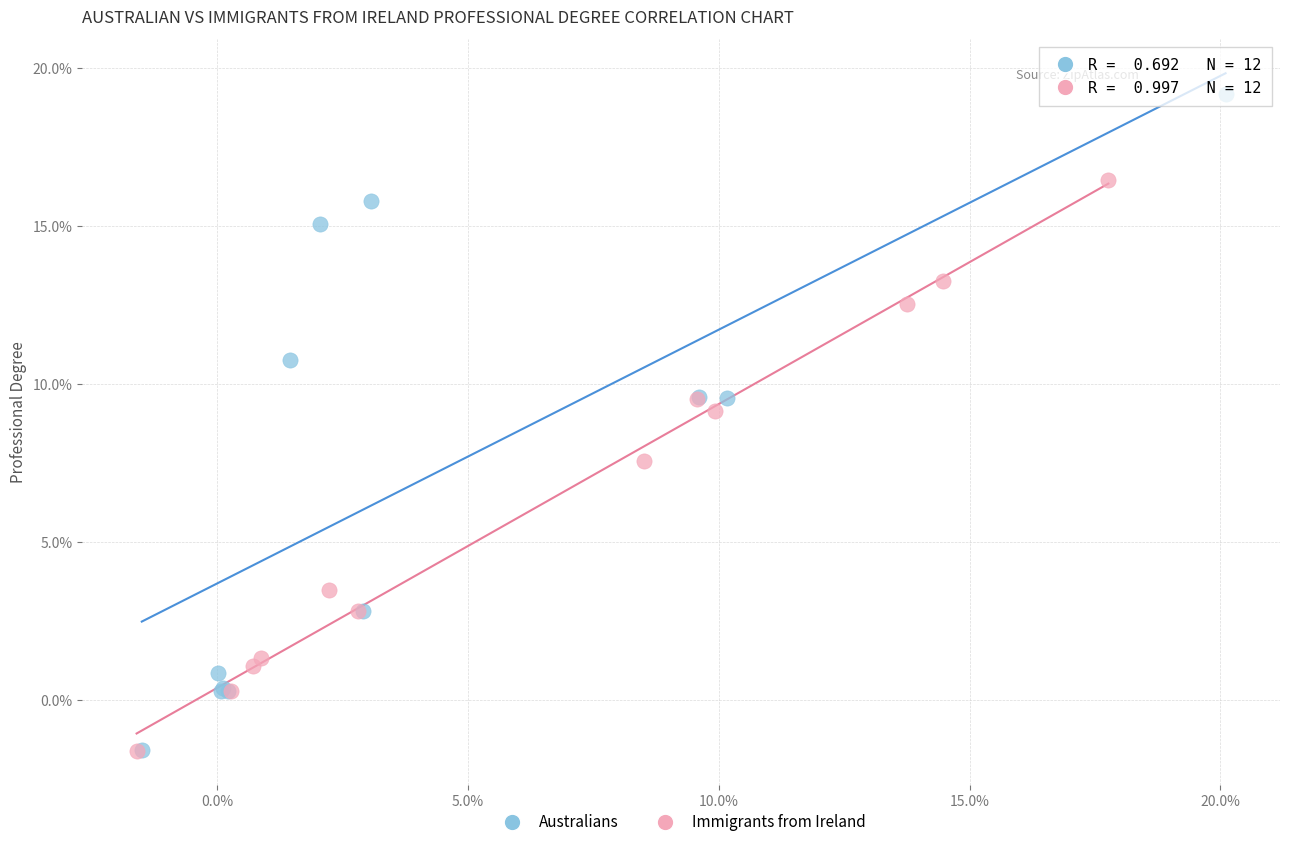

Which series has the largest Y range (max minus min)?

Australians